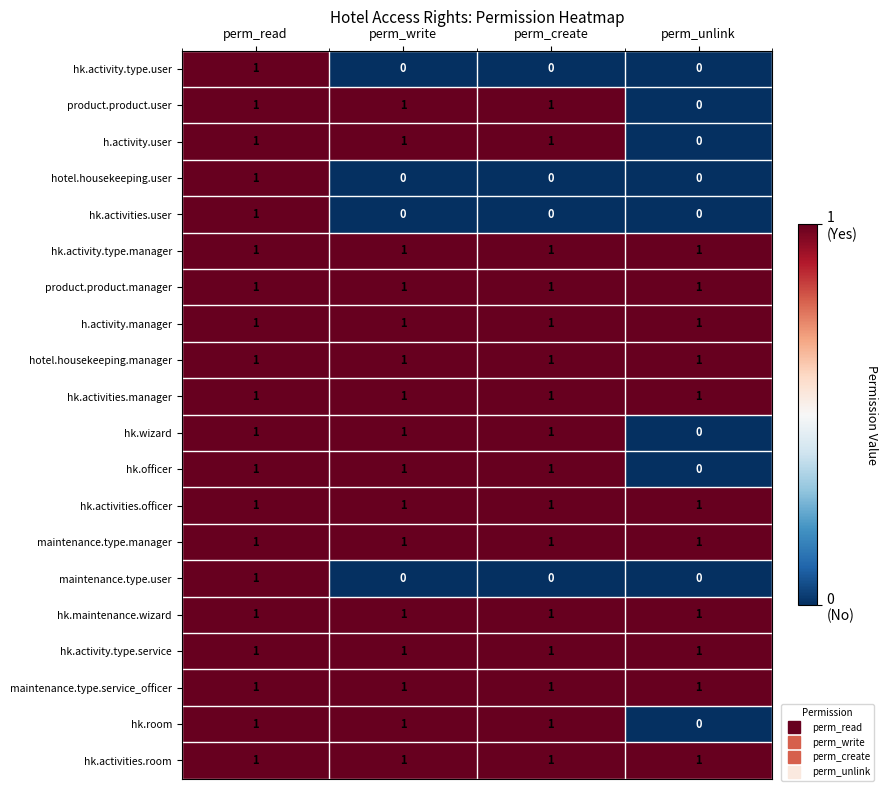

What is the total value across all series at perm_read?

20